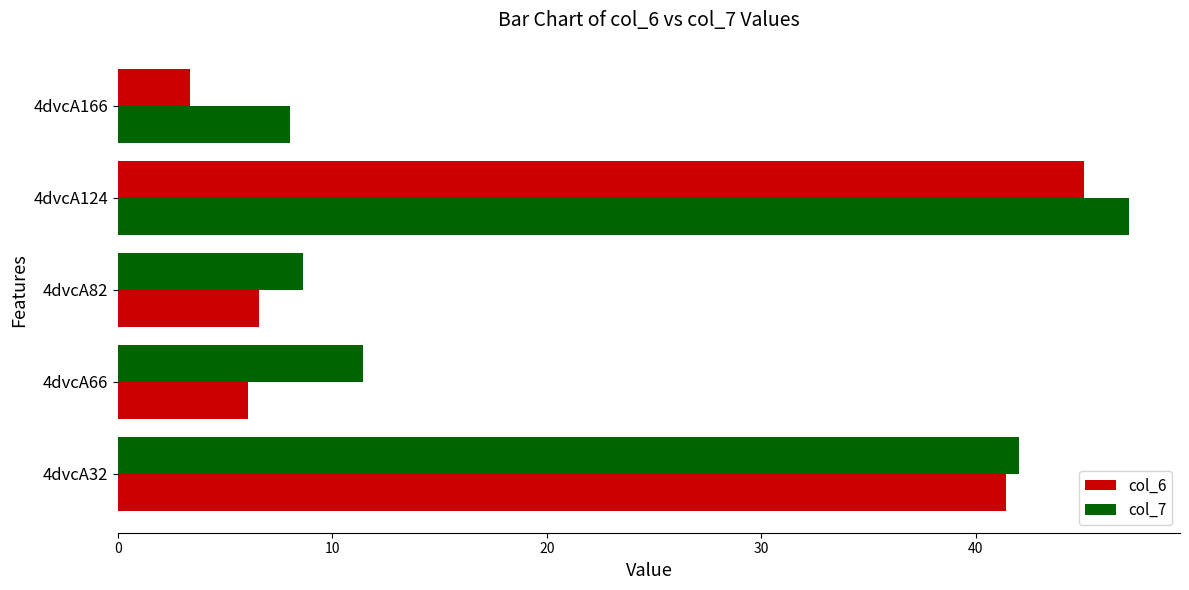

What is the difference between the second highest and minimum values in the col_6 series?

35.3